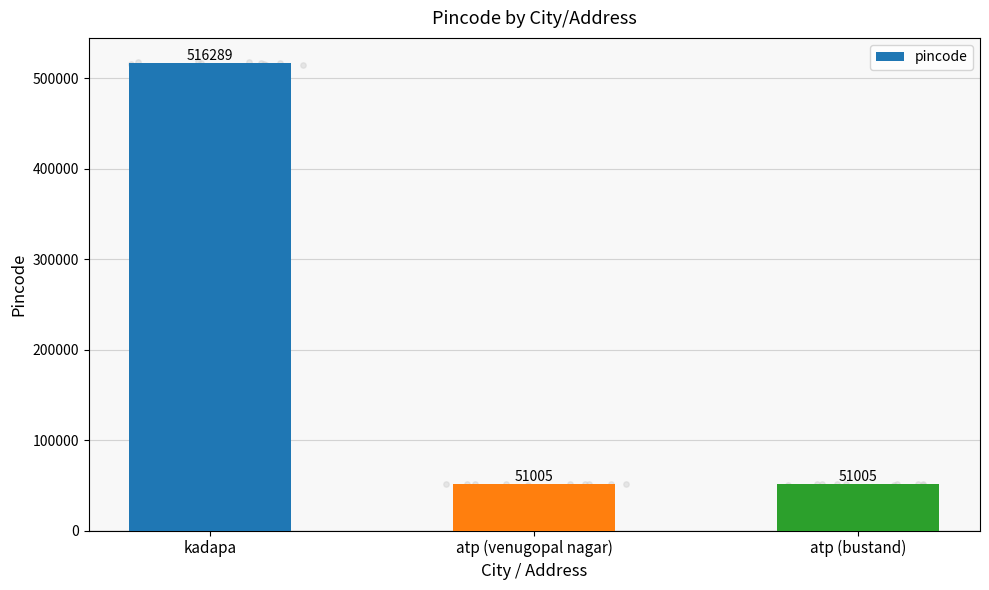

What is the ratio of the value at atp (venugopal nagar) to the value at kadapa?

0.1